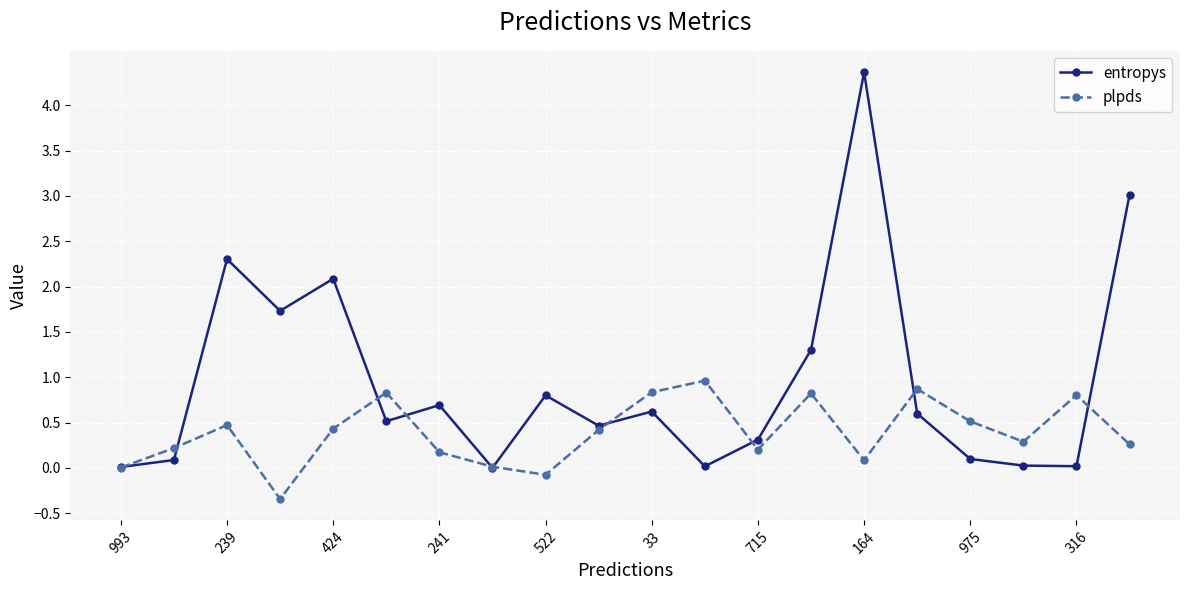

List the series in order of their overall mean, lowest first.

plpds, entropys